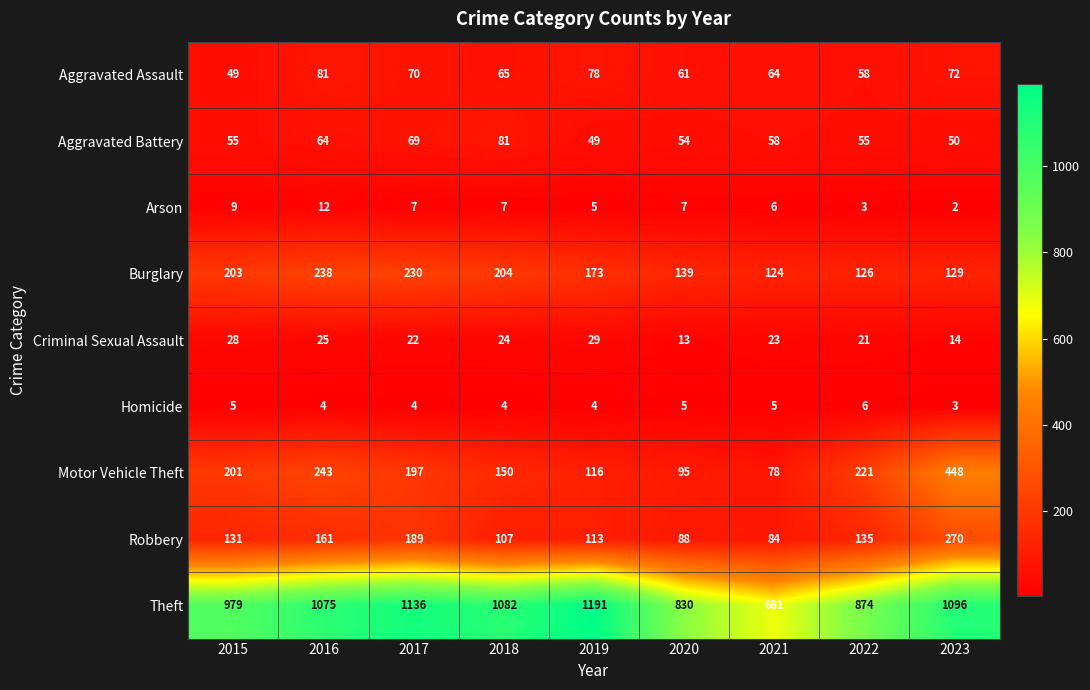

Is it true that Motor Vehicle Theft equals 345 at 2016?

False